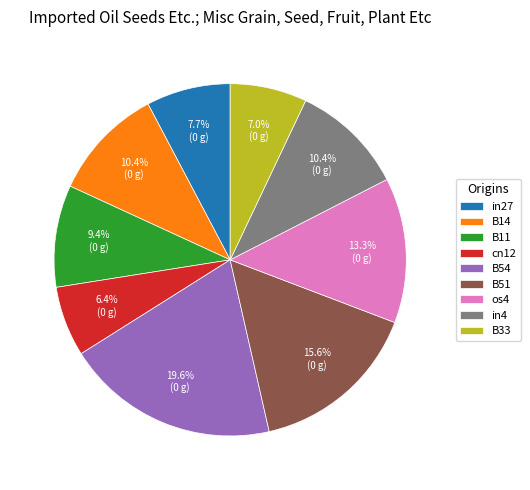

To the nearest percent, what percentage of the pie is B54?

20%